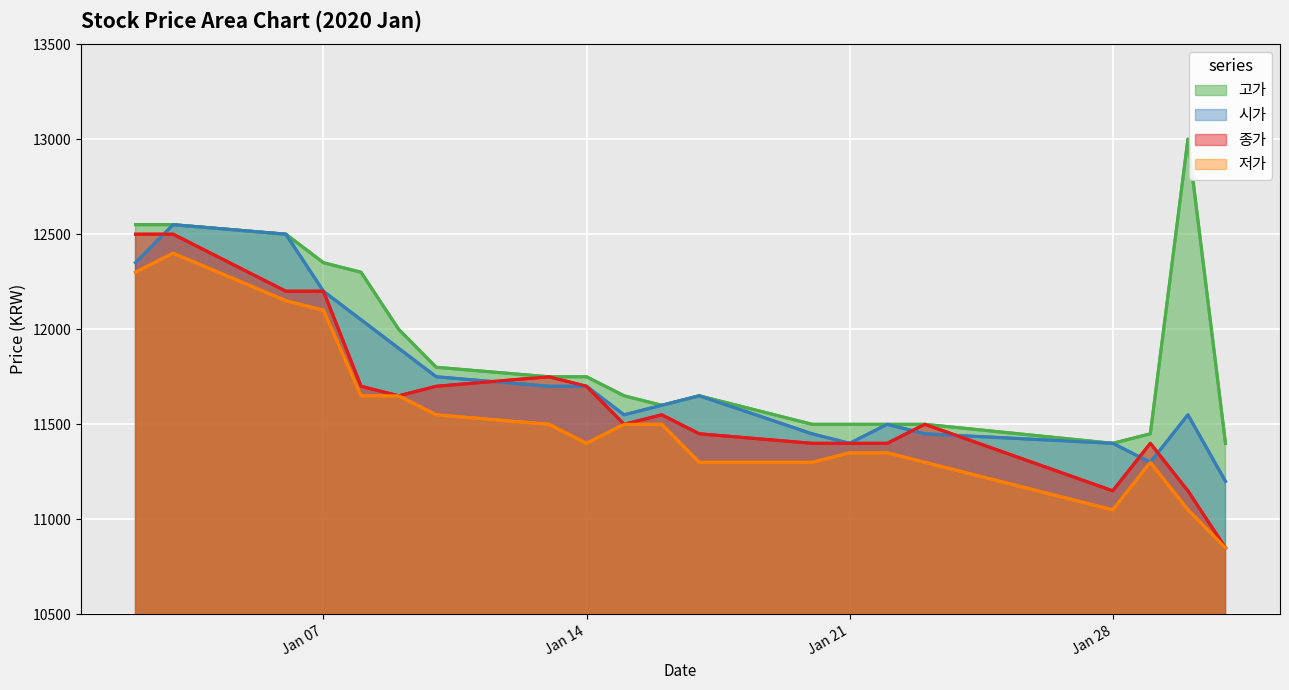

What are all the series names shown in the legend?

고가, 시가, 종가, 저가